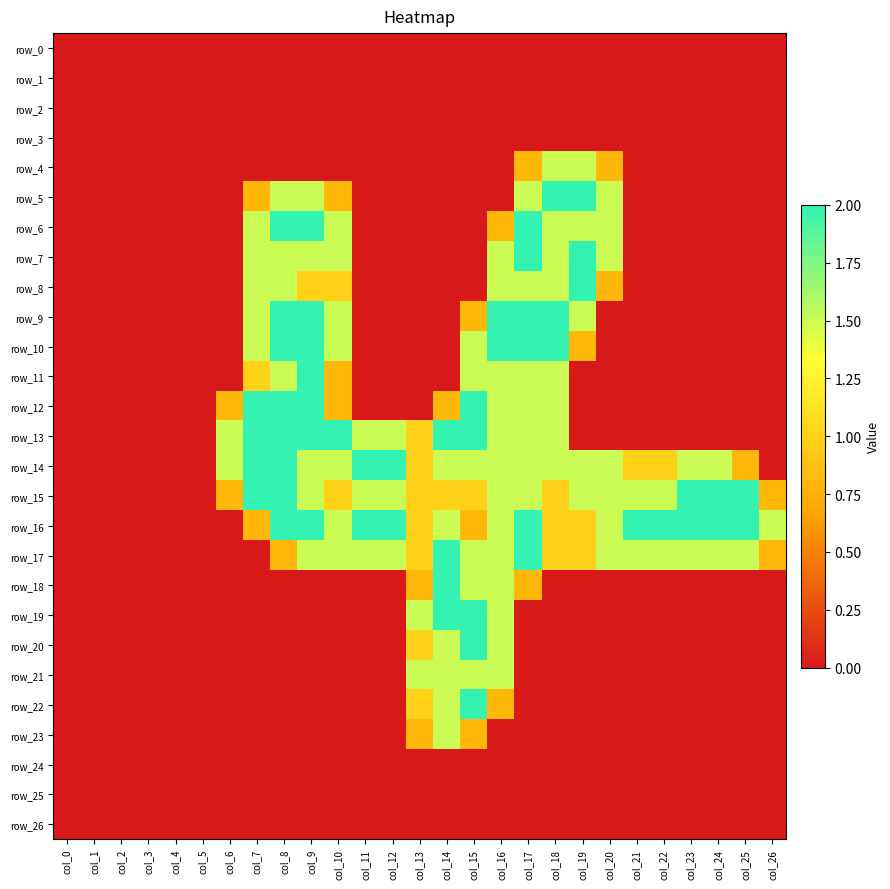

Rank the categories by row_21 value from lowest to highest.

col_0, col_1, col_2, col_3, col_4, col_5, col_6, col_7, col_8, col_9, col_10, col_11, col_12, col_17, col_18, col_19, col_20, col_21, col_22, col_23, col_24, col_25, col_26, col_13, col_14, col_15, col_16